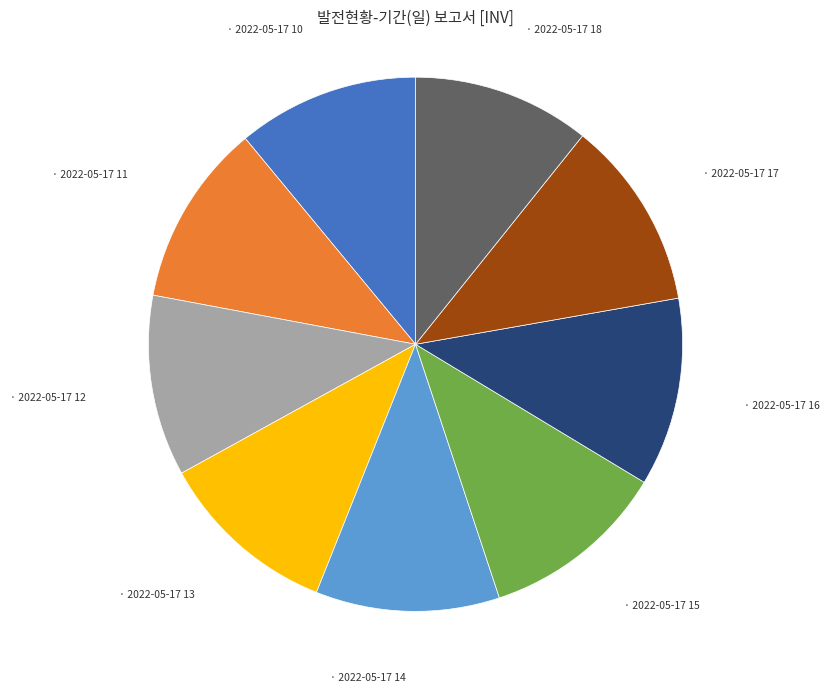

Is there a majority slice in this chart?

No